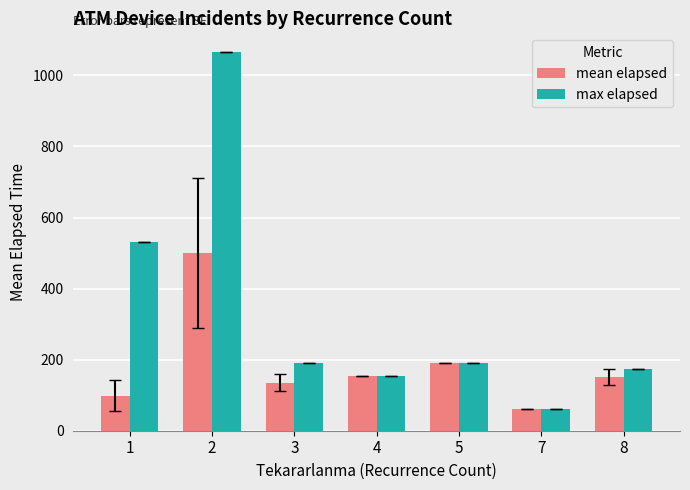

Is it true that mean elapsed equals 214.1 at 8?

False